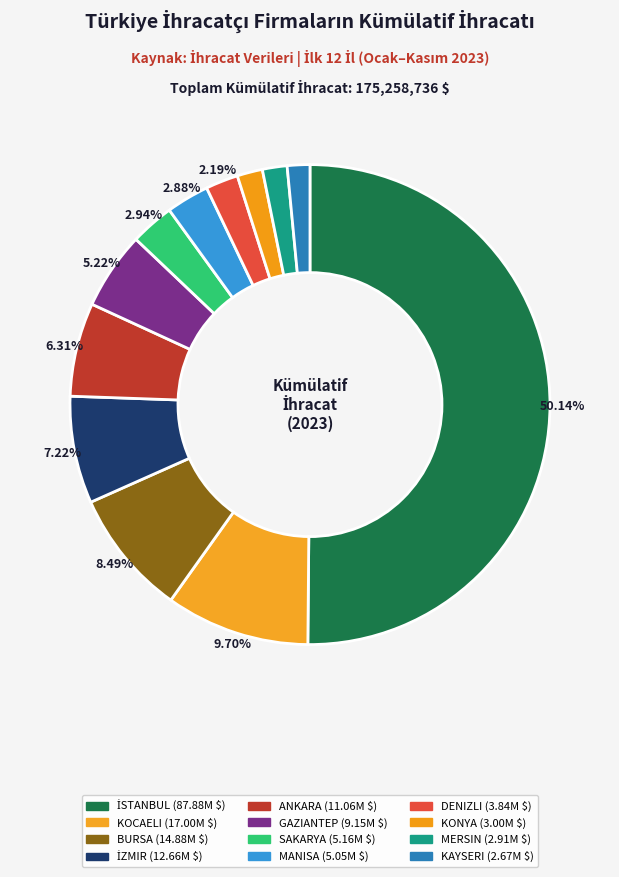

Count the number of slices in the pie.

12